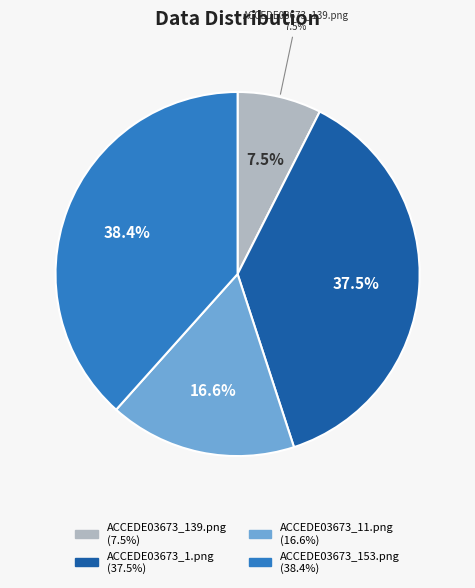

What is the smallest slice in the pie chart?

ACCEDE03673_139.png